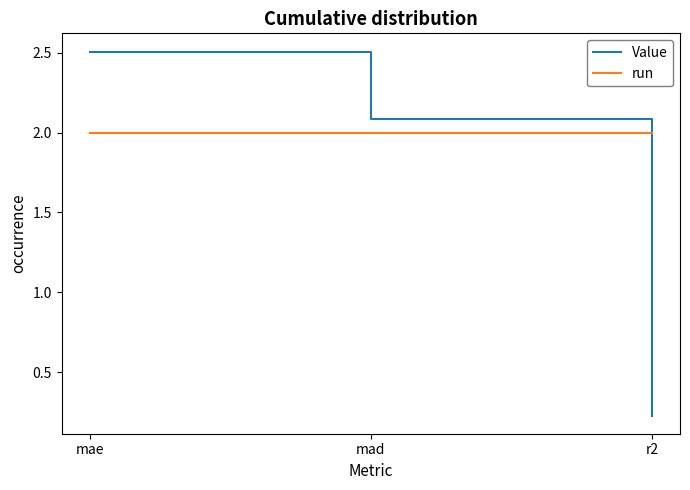

What is the difference between the Value values at r2 and mae?

2.3